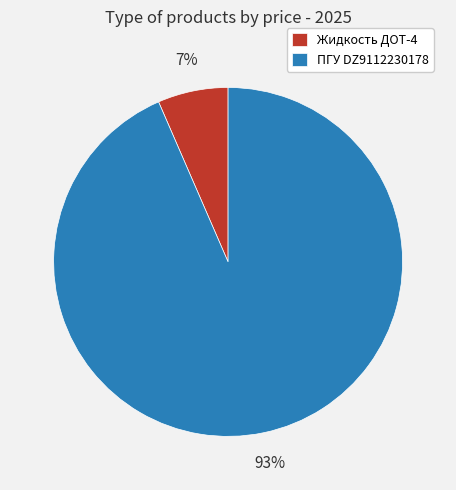

Which has a higher value, ПГУ DZ9112230178 or Жидкость ДОТ-4?

ПГУ DZ9112230178